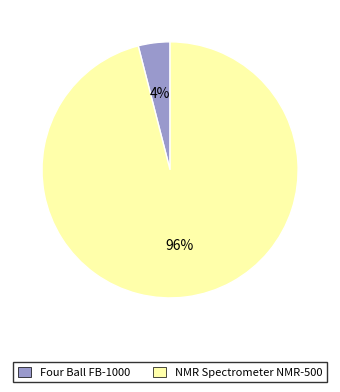

Rank the categories by value from highest to lowest.

NMR Spectrometer NMR-500, Four Ball FB-1000